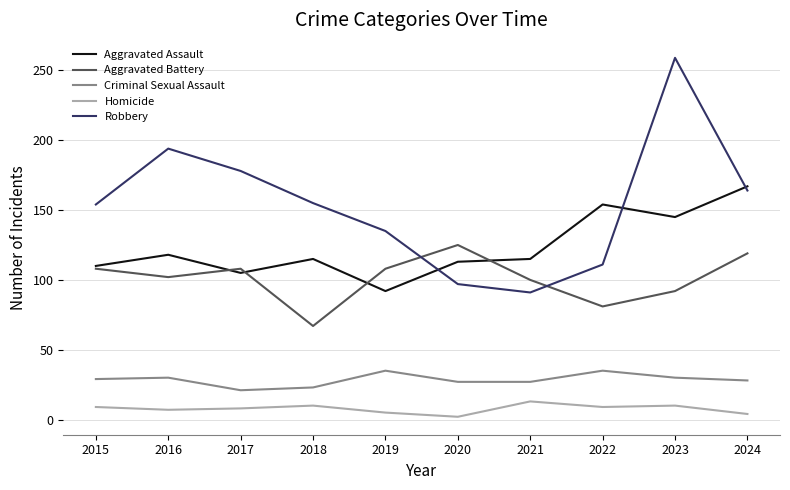

Which category has the lowest value in the Aggravated Assault series?

2019